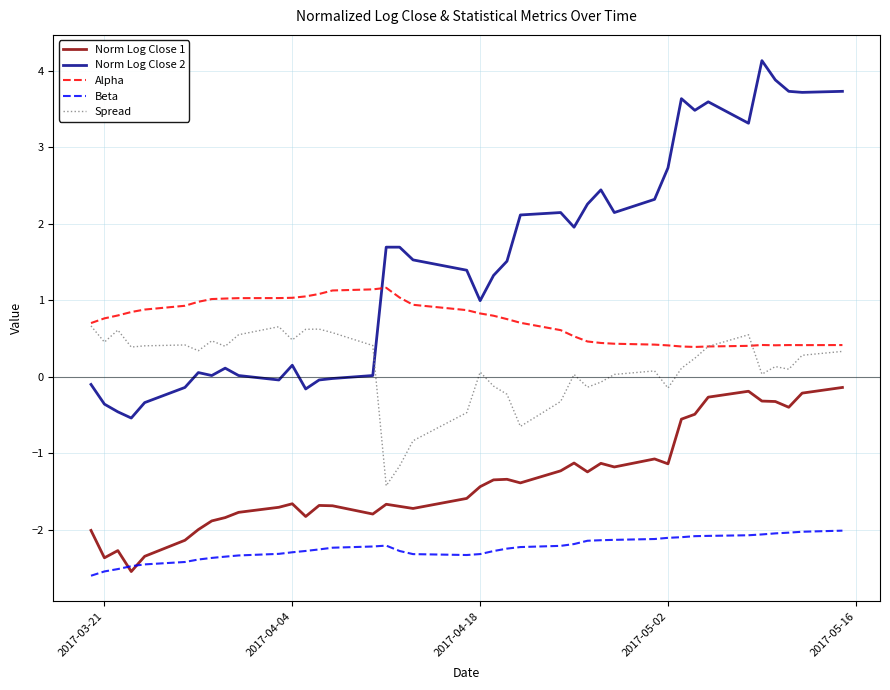

Which series has the largest total across all categories?

Norm Log Close 2